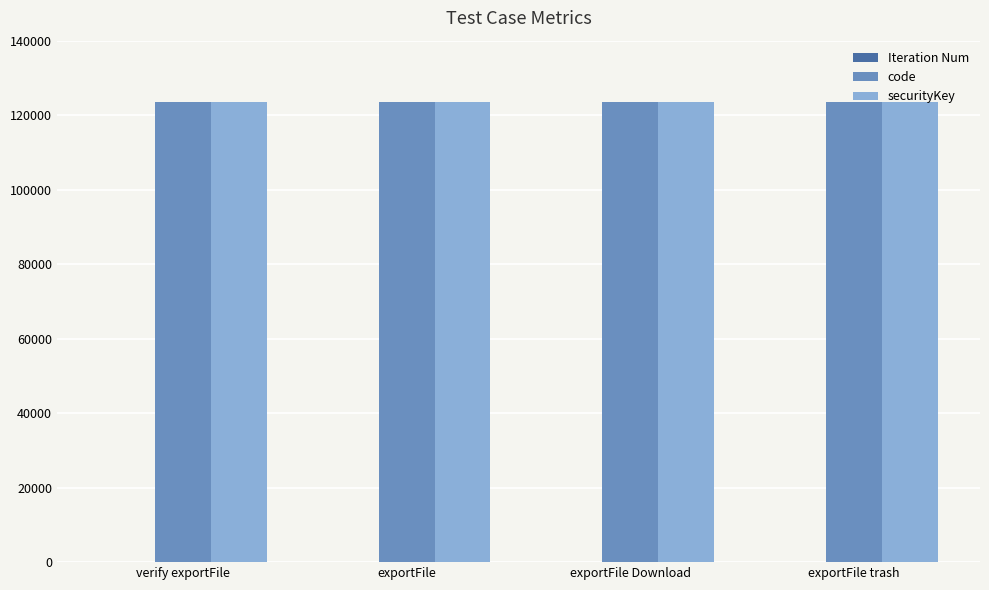

What is the maximum value shown in the chart?

123456